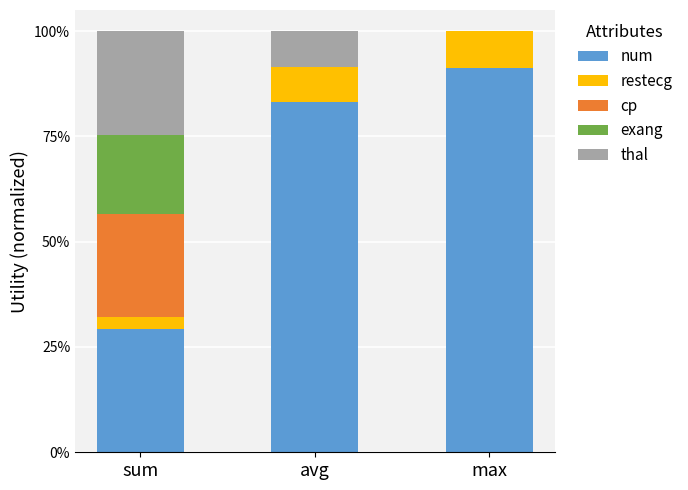

Where is restecg nearest to the value 0?

sum